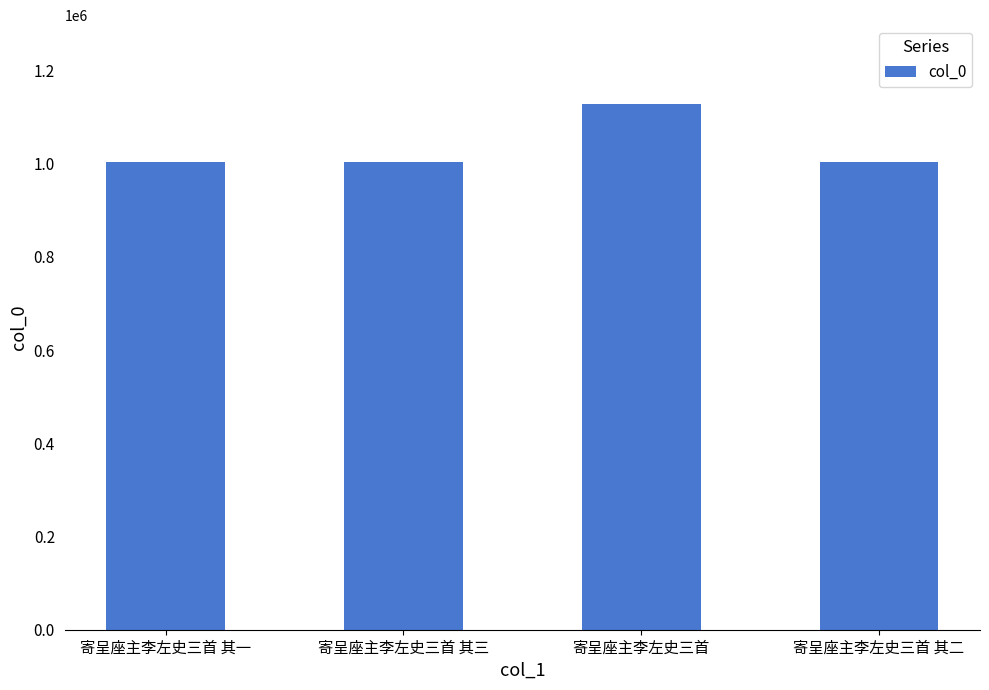

Read the value at 寄呈座主李左史三首 其一.

1003910